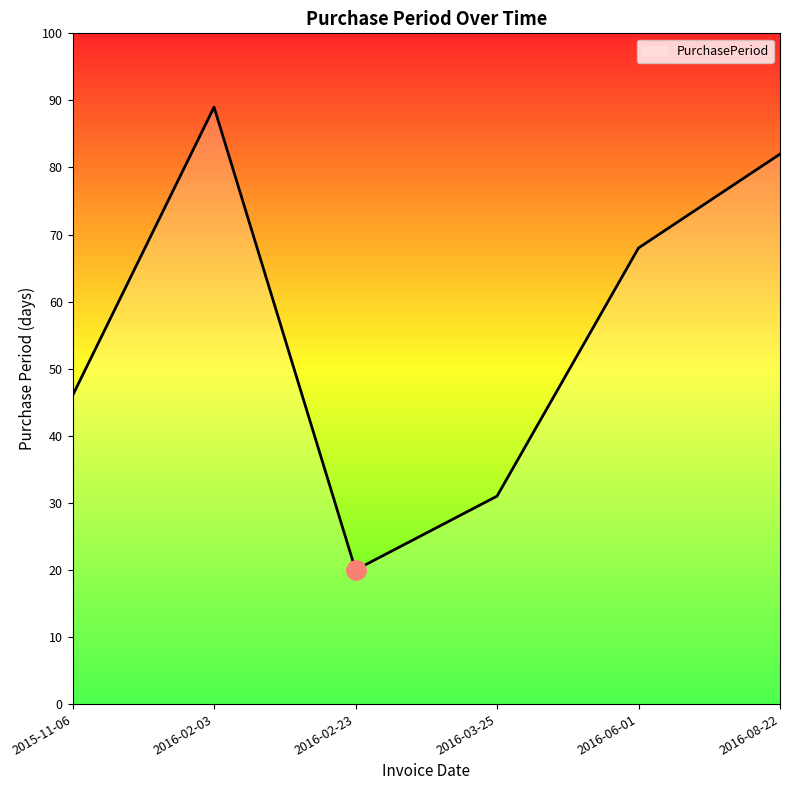

Does the chart display data point markers on the line(s)?

No